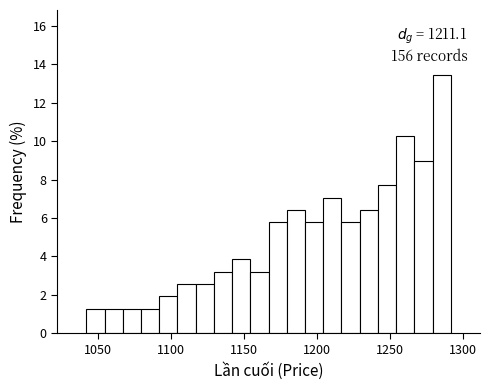

Around what value on the x-axis is the tallest bar? Give the approximate position of its centre, as read against the axis.

1285